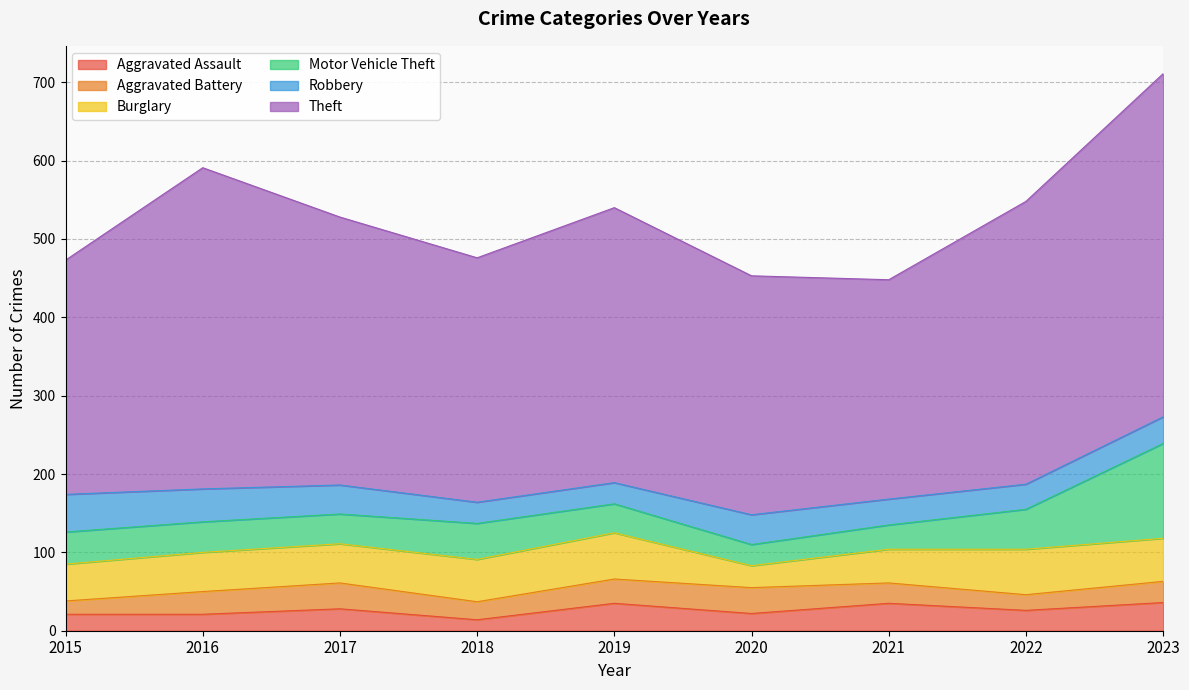

What is the value of the Motor Vehicle Theft point at the 3rd from the left?

38